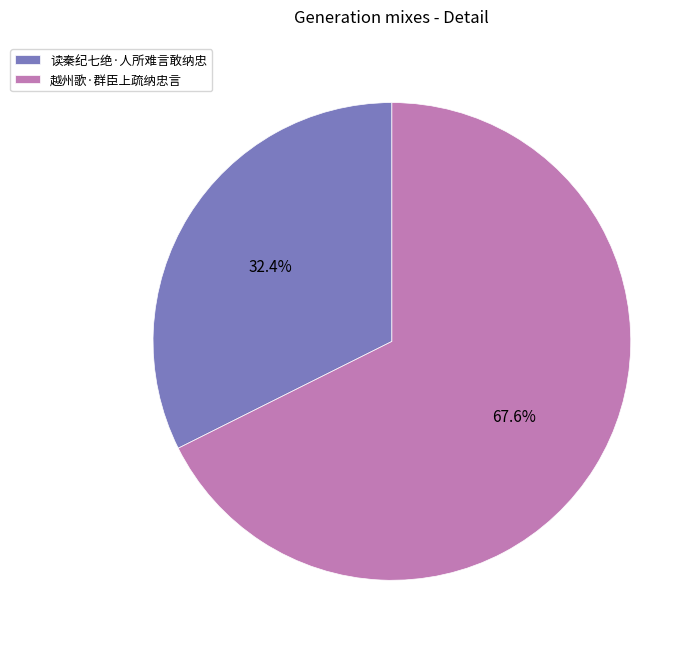

How many segments does this pie chart have?

2